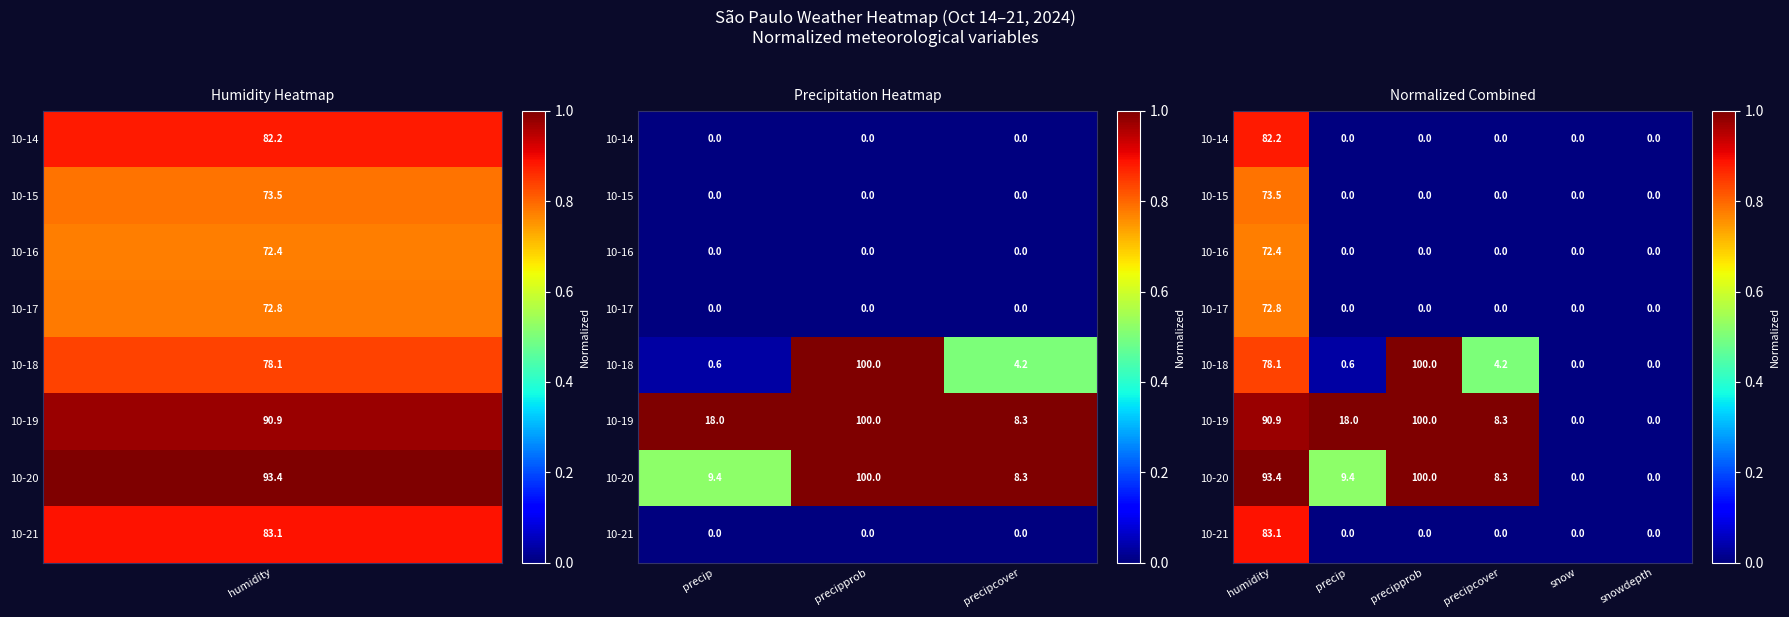

At how many categories does at least one series exceed 0?

4